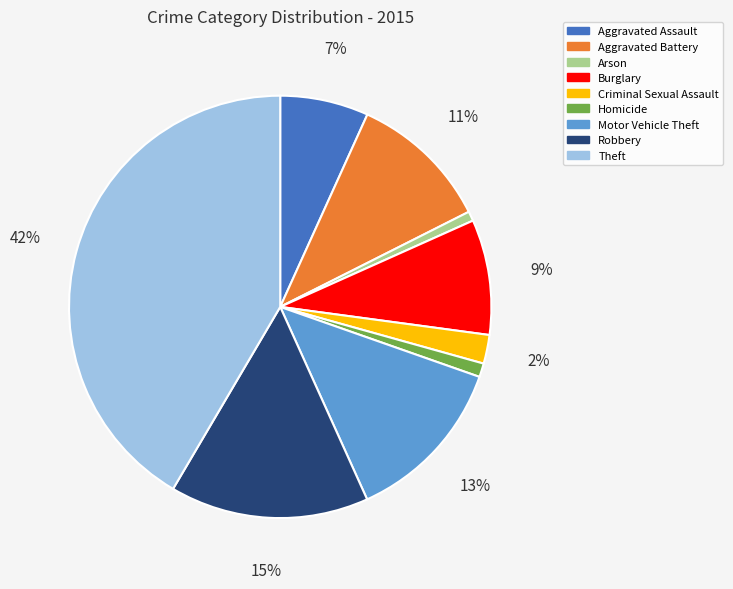

To the nearest percent, what percentage of the pie is Robbery?

15%